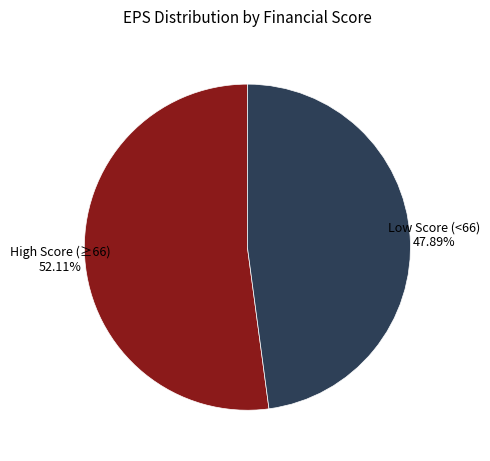

Is there a majority slice in this chart?

Yes